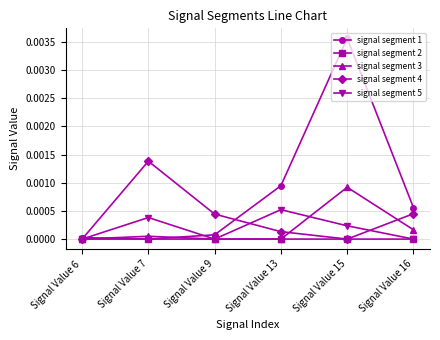

Is it true that signal segment 1 equals 0.0 at Signal Value 7?

True